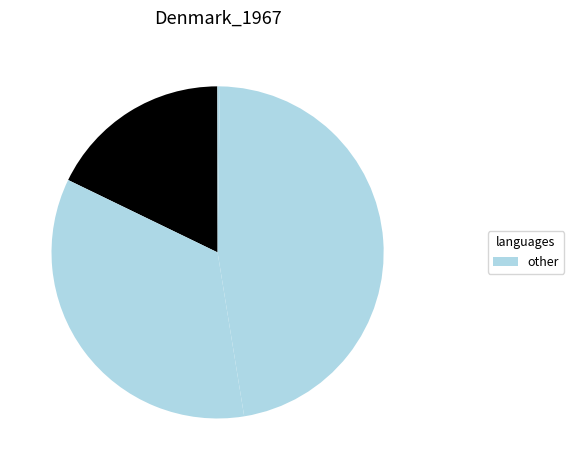

To the nearest percent, what is the difference between the largest and smallest slice percentages?

47%